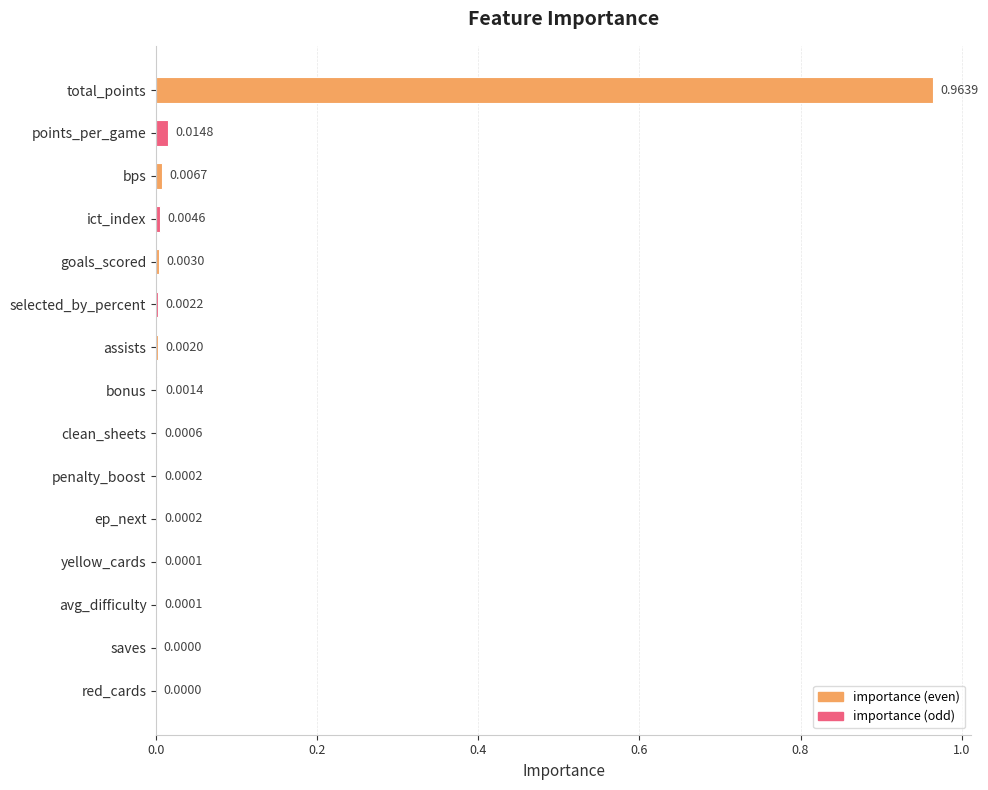

Which category has the highest value across all series?

total_points